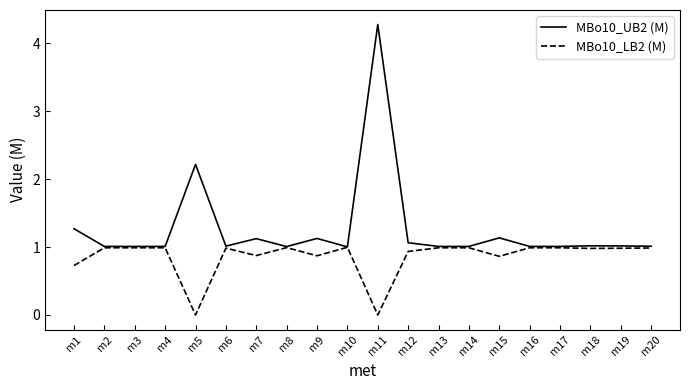

Reading right to left, what are all the values shown in this chart?

MBo10_UB2 (M): 1.0	1.0	1.0	1.0	1.0	1.1	1.0	1.0	1.1	4.3	1.0	1.1	1.0	1.1	1.0	2.2	1.0	1.0	1.0	1.3
MBo10_LB2 (M): 1.0	1.0	1.0	1.0	1.0	0.9	1.0	1.0	0.9	0.0	1.0	0.9	1.0	0.9	1.0	0.0	1.0	1.0	1.0	0.7